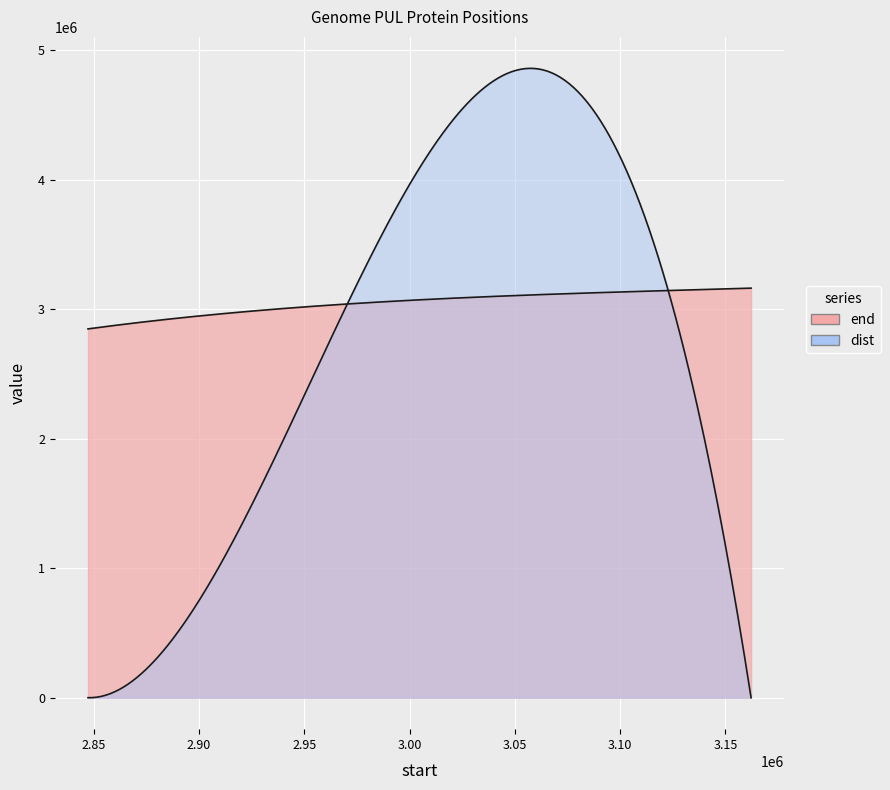

Reading right to left, list all the values displayed in this chart.

end: 3163619	3162193	2851994	2848778
dist: 11	307212	4	0